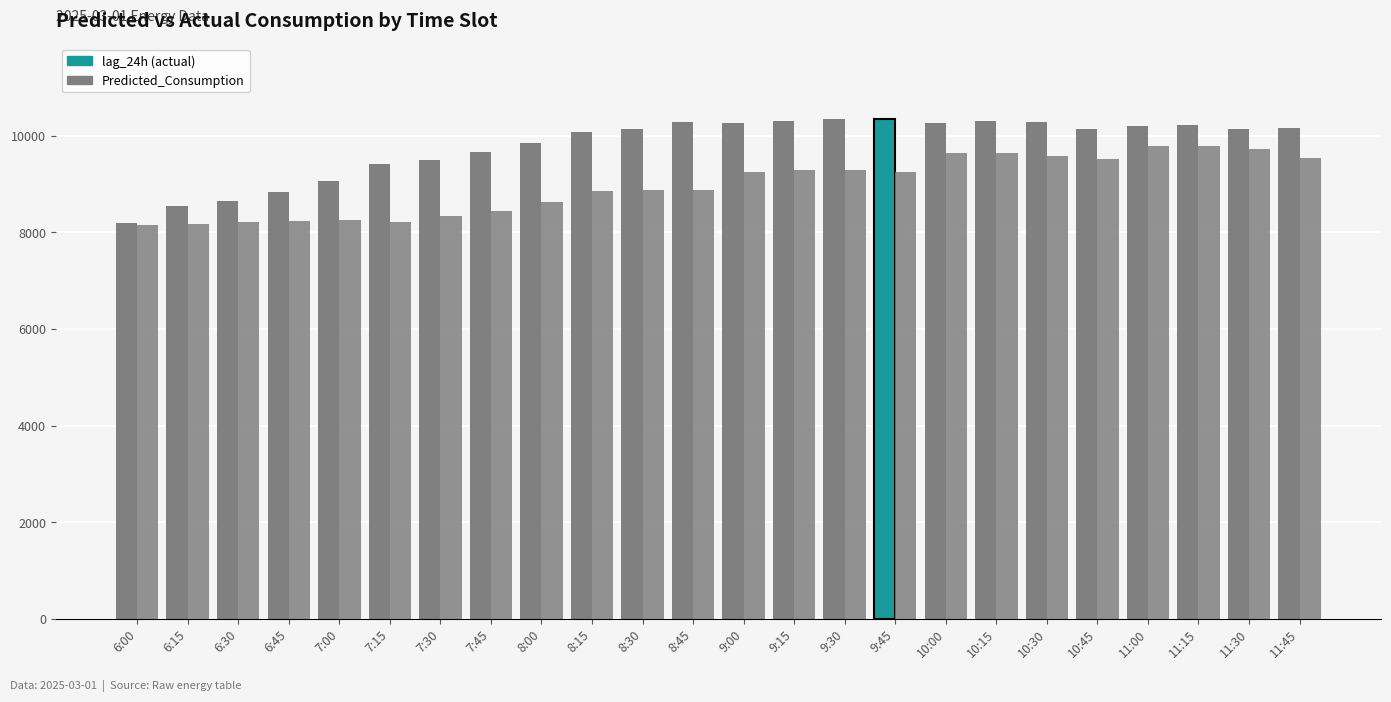

How many categories are shown in the chart?

24